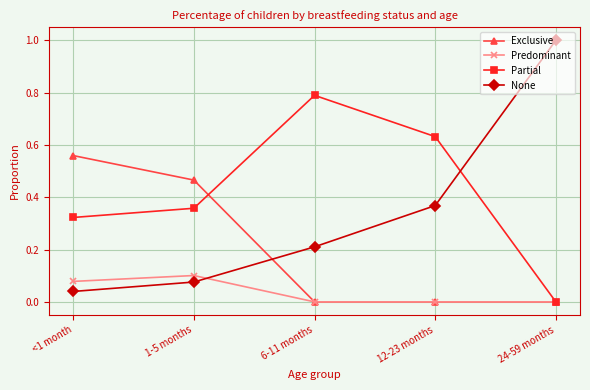

List the series in order of their overall mean, lowest first.

Predominant, Exclusive, None, Partial